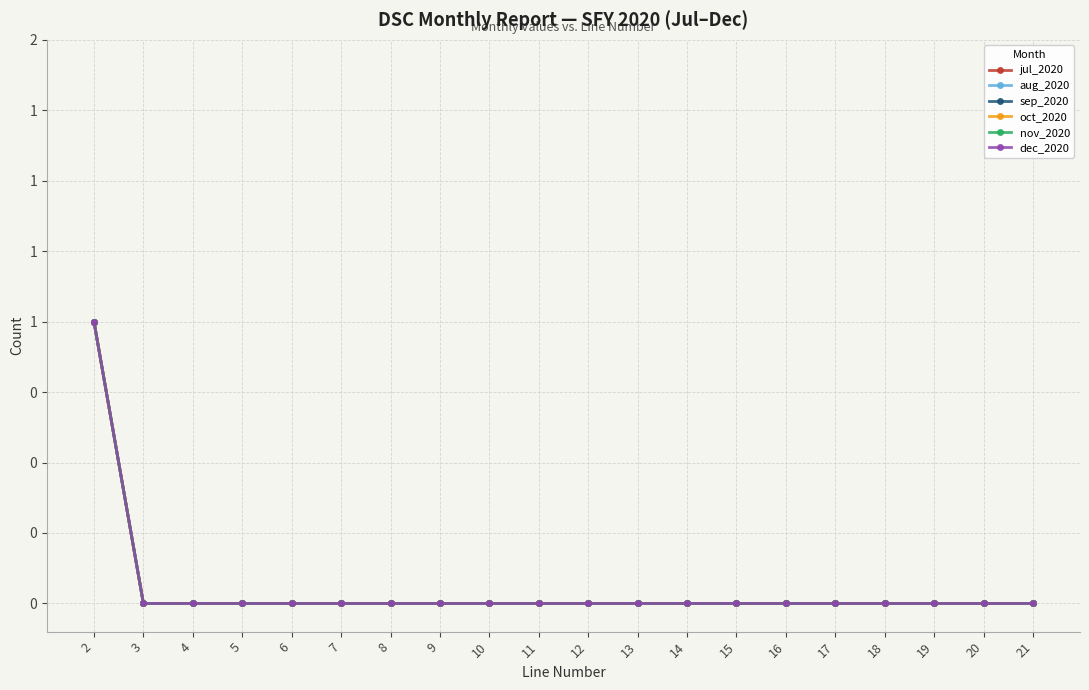

Count the dec_2020 values in the range 0 to 1.

20